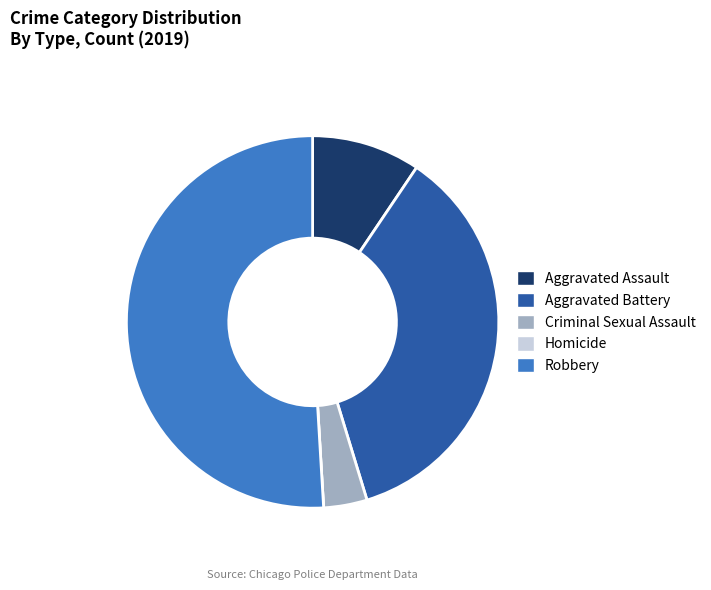

Which slice is the largest?

Robbery